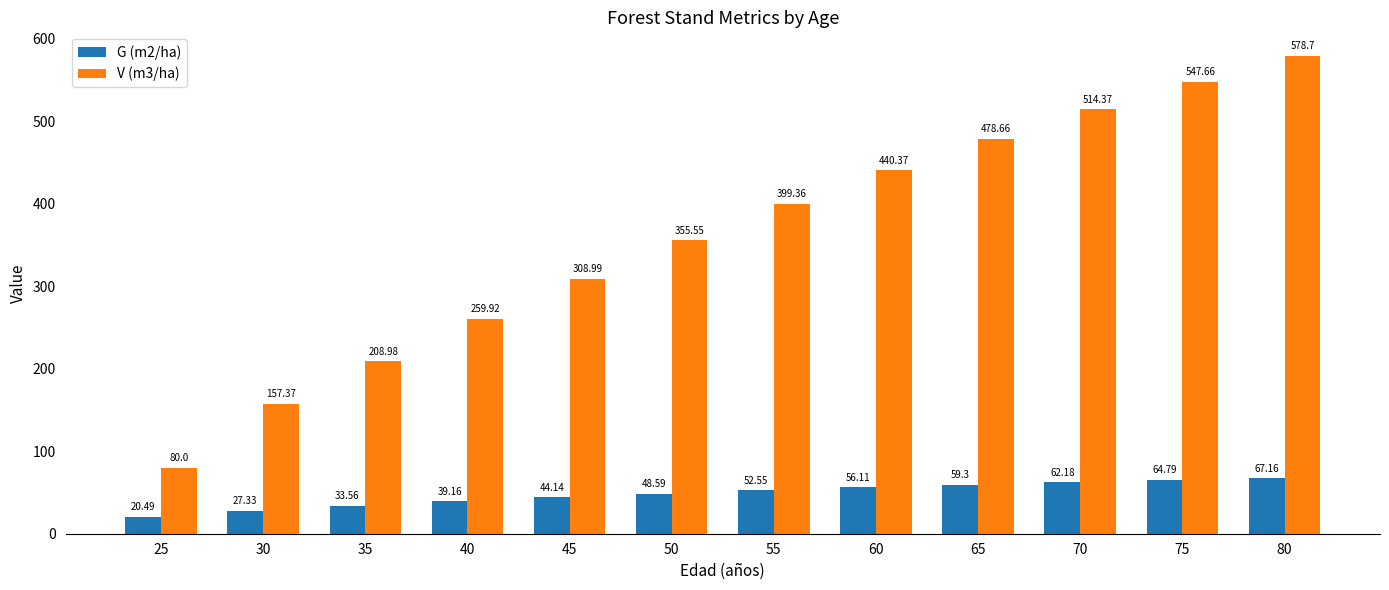

What is the total value across all series at 60?

496.5